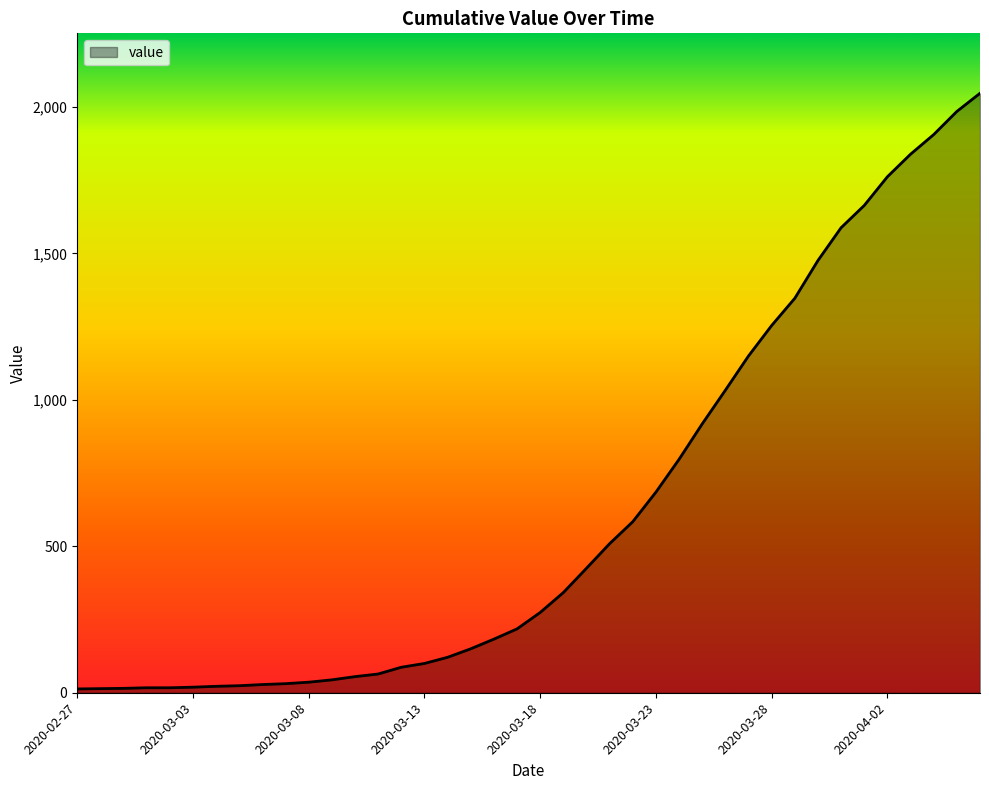

What is the greatest value displayed?

2047